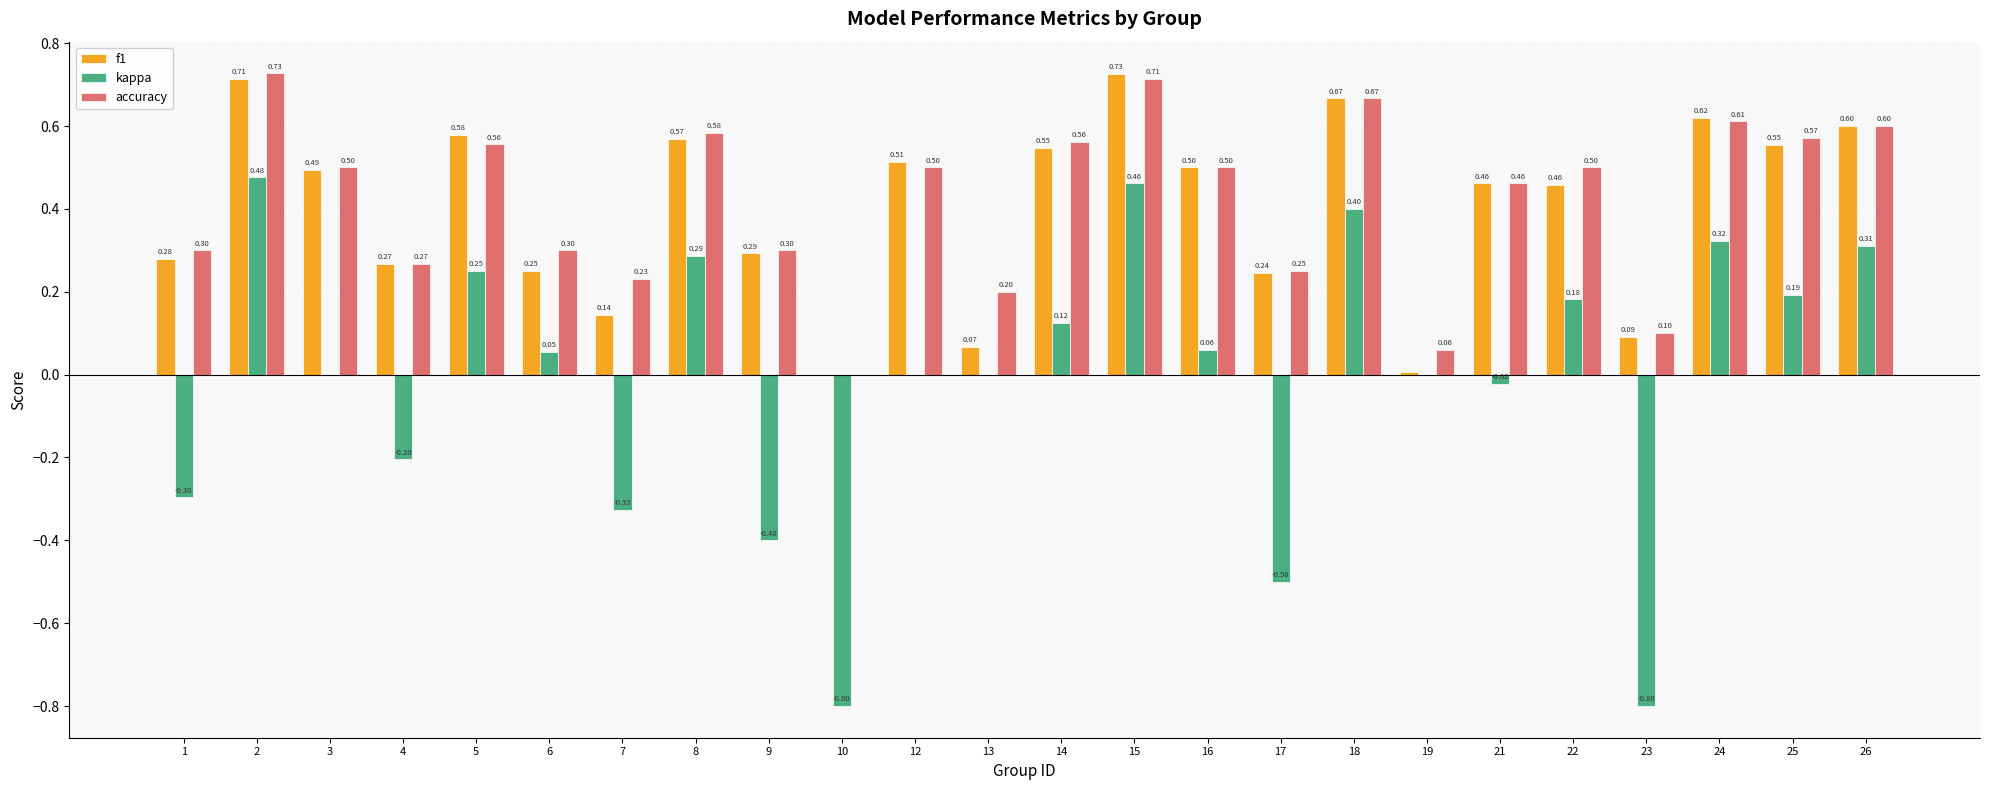

Which series has the widest spread of values?

kappa